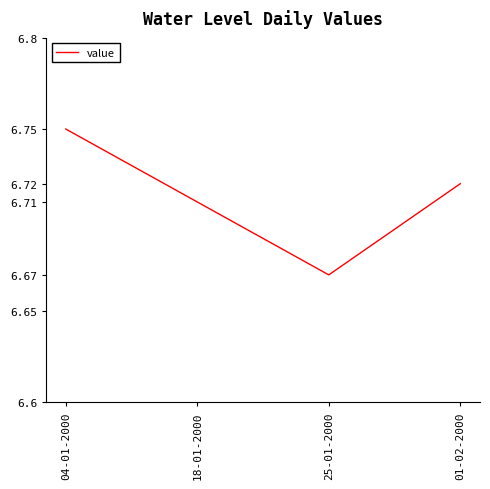

Does the chart display data point markers on the line(s)?

No